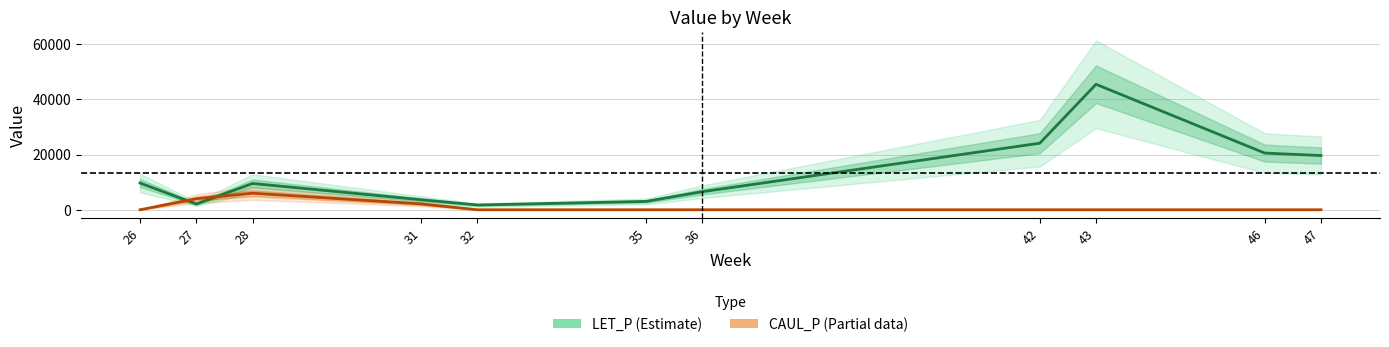

What are all the series names shown in the legend?

LET_P (Estimate), CAUL_P (Partial)